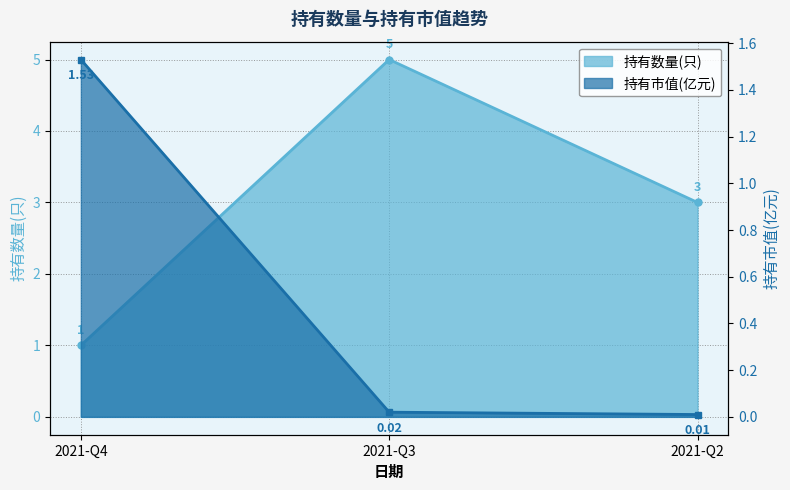

Rank the series by their maximum value, from highest to lowest.

持有数量(只), 持有市值(亿元)